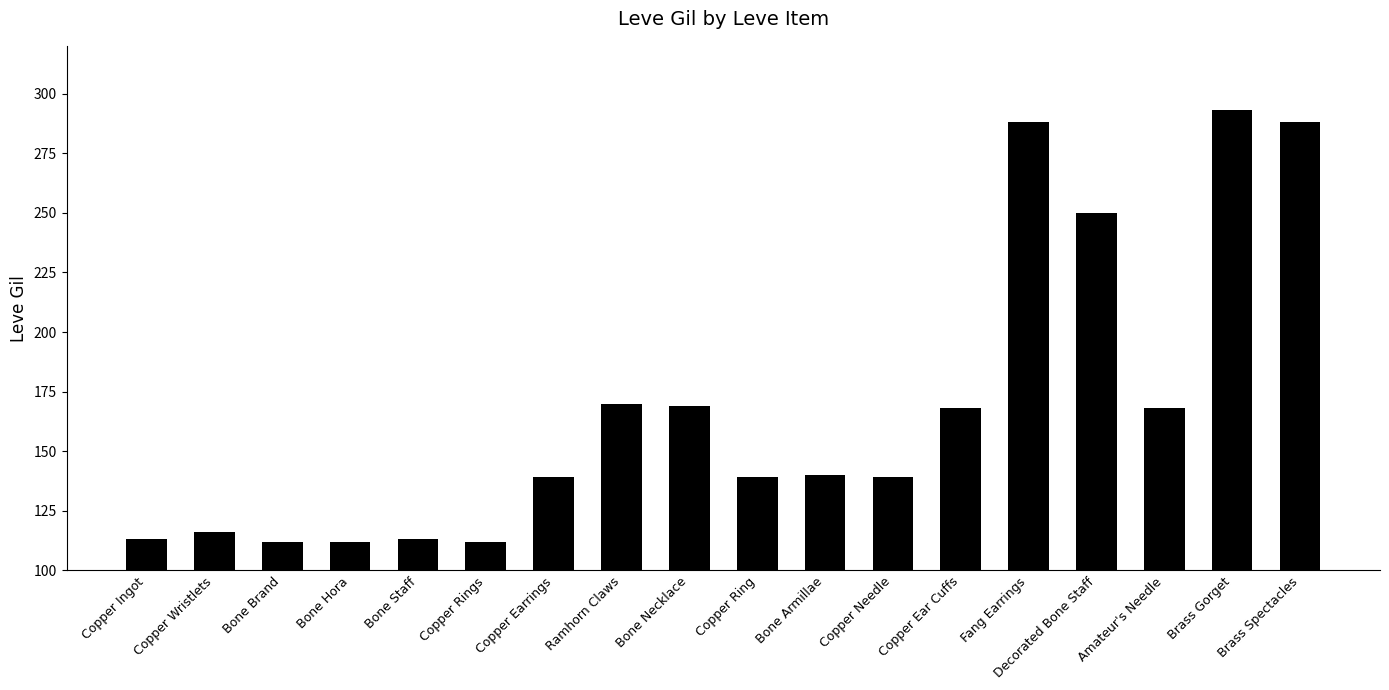

What is the difference between the values at Ramhorn Claws and Bone Necklace?

1